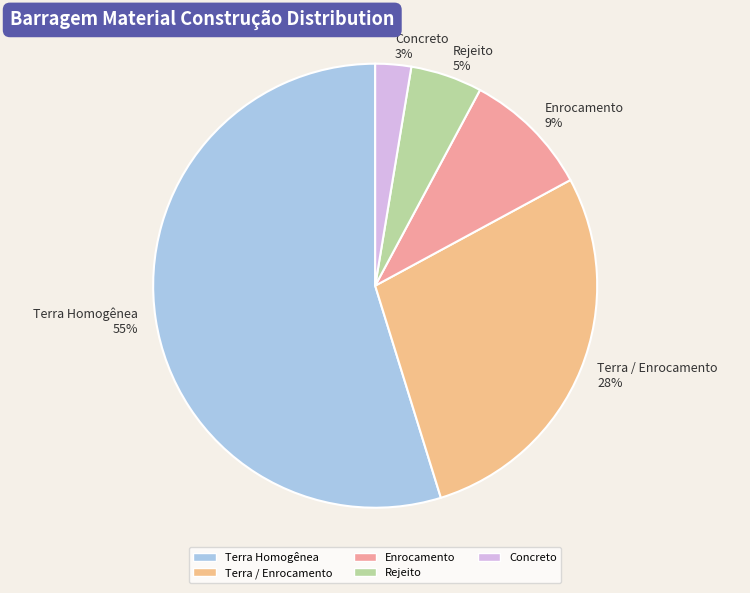

What percentage is the Terra Homogênea slice, to the nearest percent?

55%